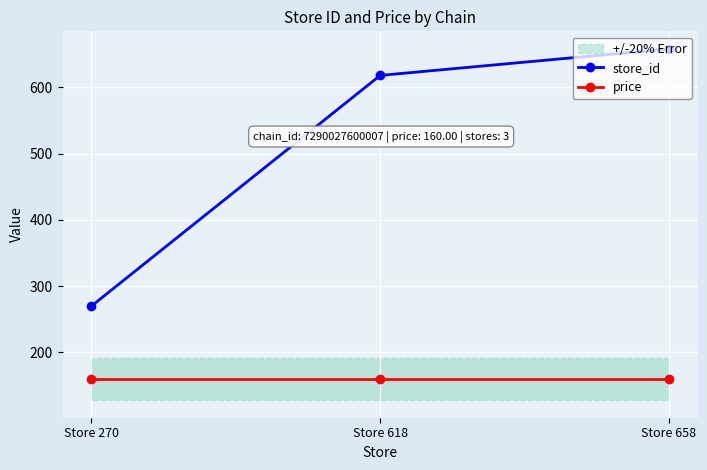

Reading right to left, what are all the values shown in this chart?

store_id: Store 658=658	Store 618=618	Store 270=270
price: Store 658=160	Store 618=160	Store 270=160